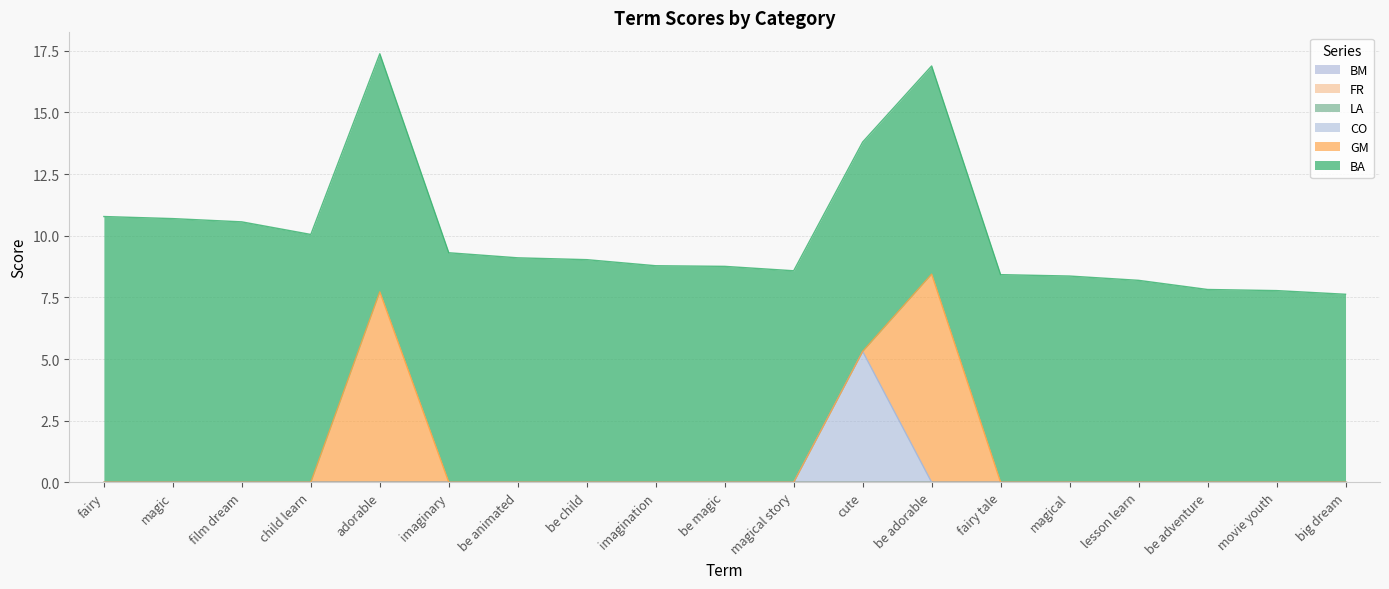

How many times do CO and GM cross each other?

1